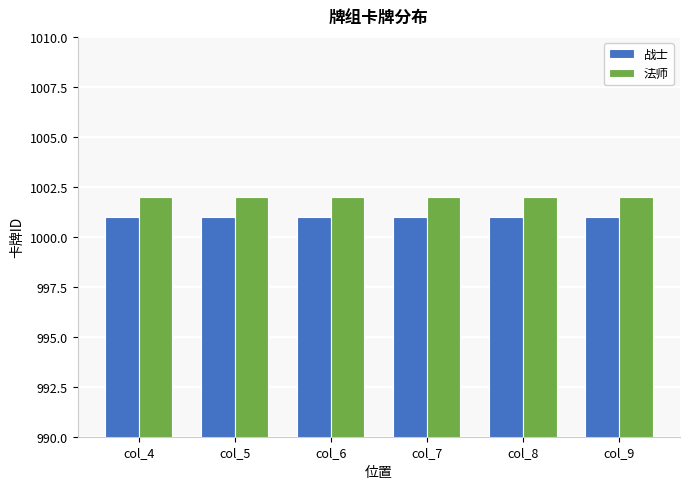

What is the average value of the 战士 series?

1001